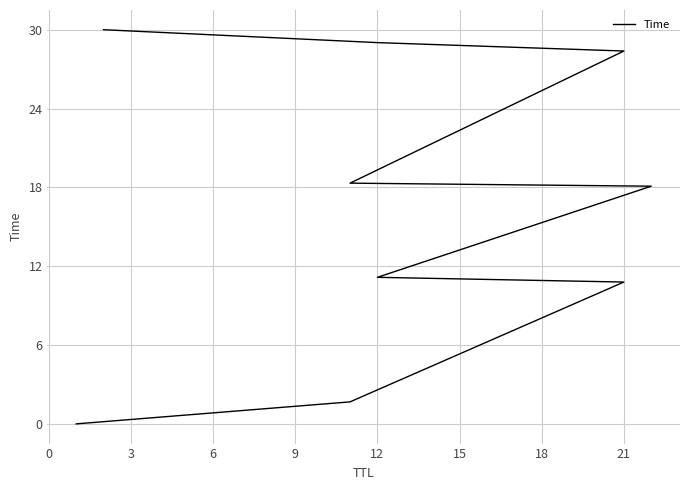

What position from the right is 0?

8